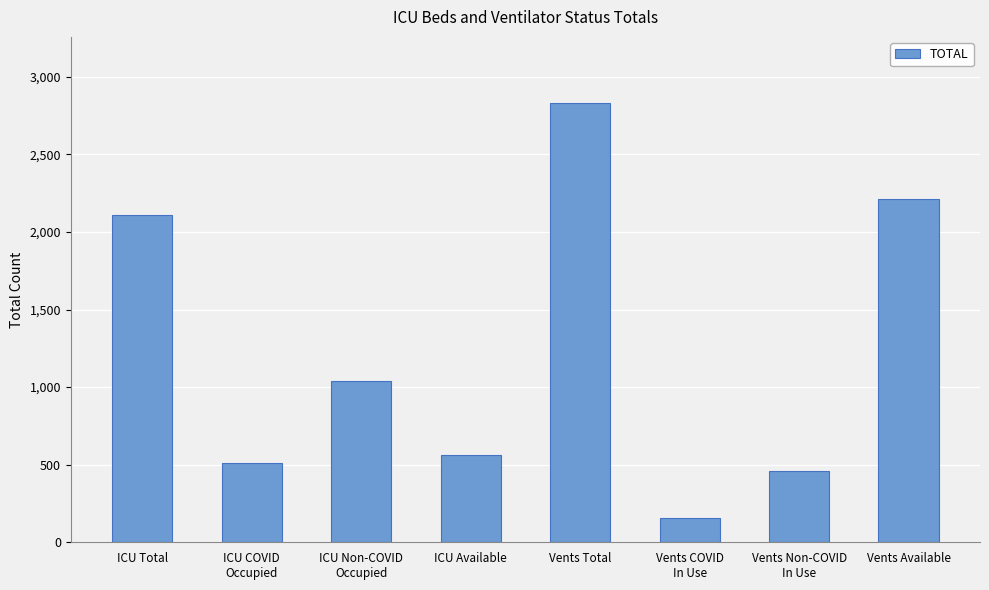

What is the sum of the values at ICU COVID
Occupied and Vents Total?

3340